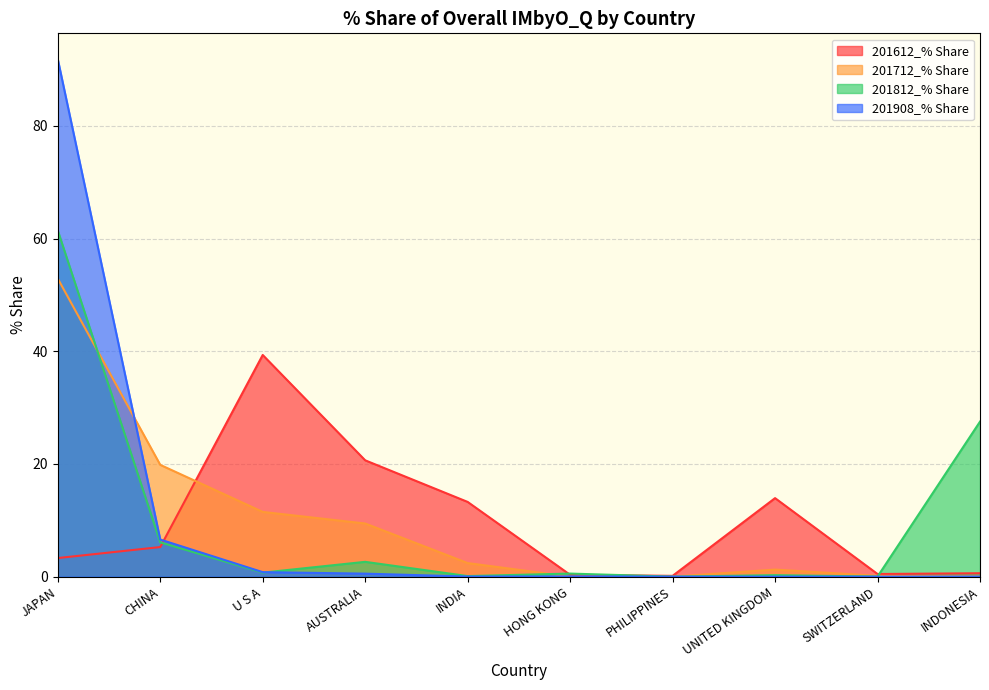

What is the label of the 2nd point from the left?

CHINA